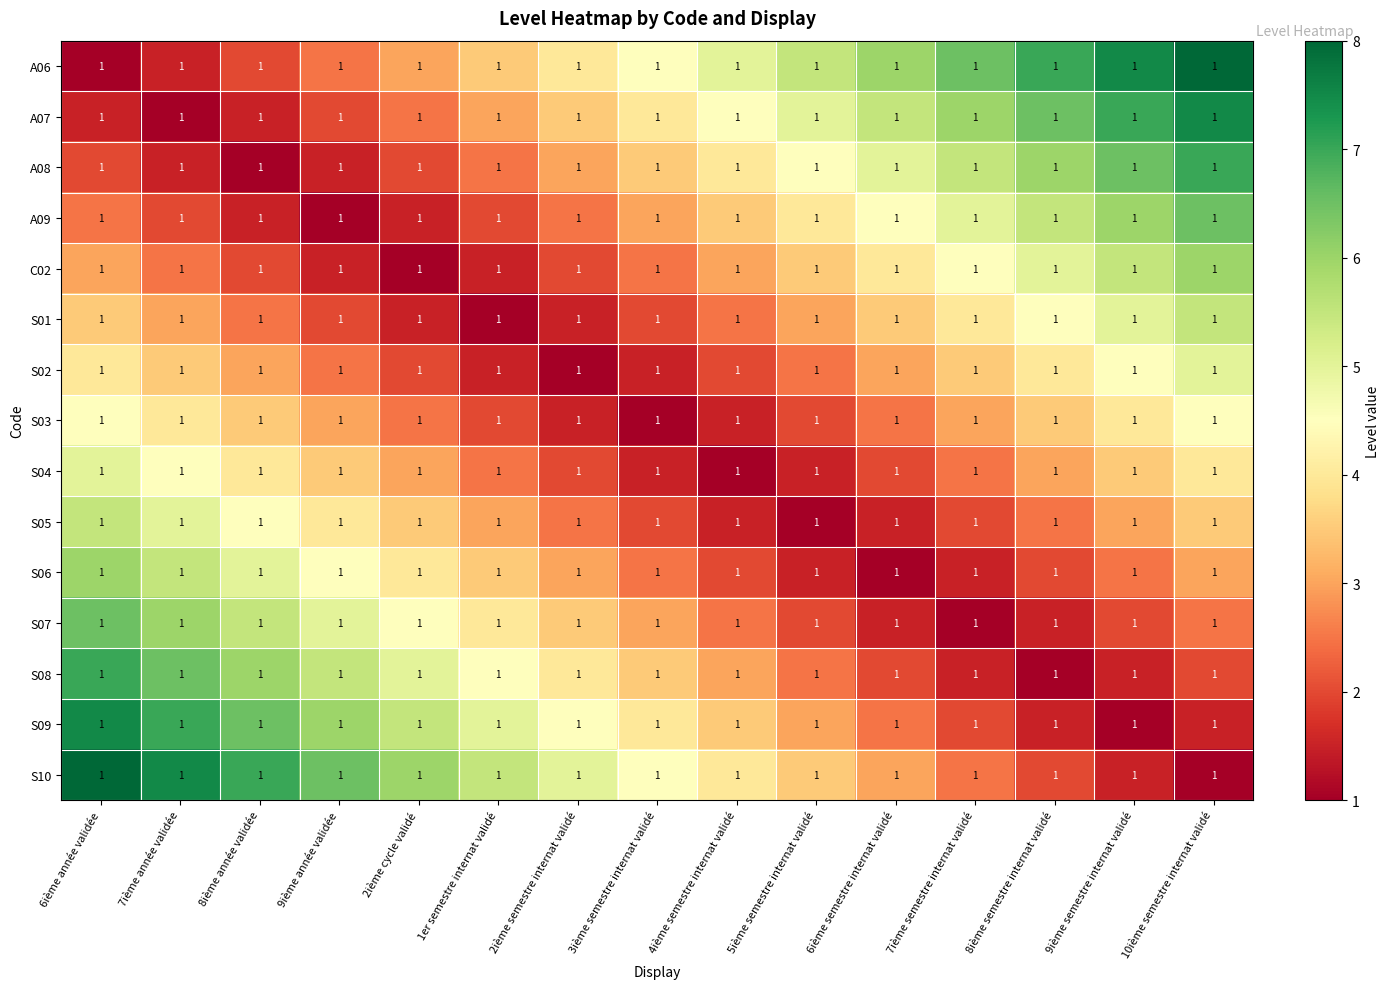

How many values in the S09 series exceed 4?

7